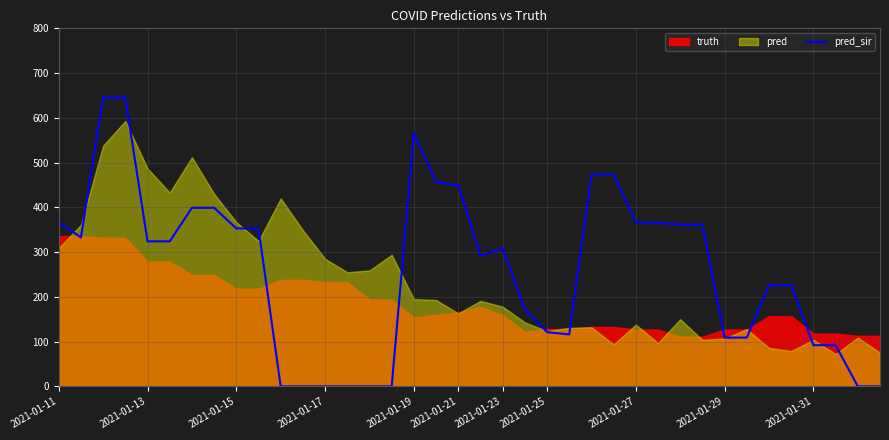

What is the highest value of the pred_sir series?

645.0